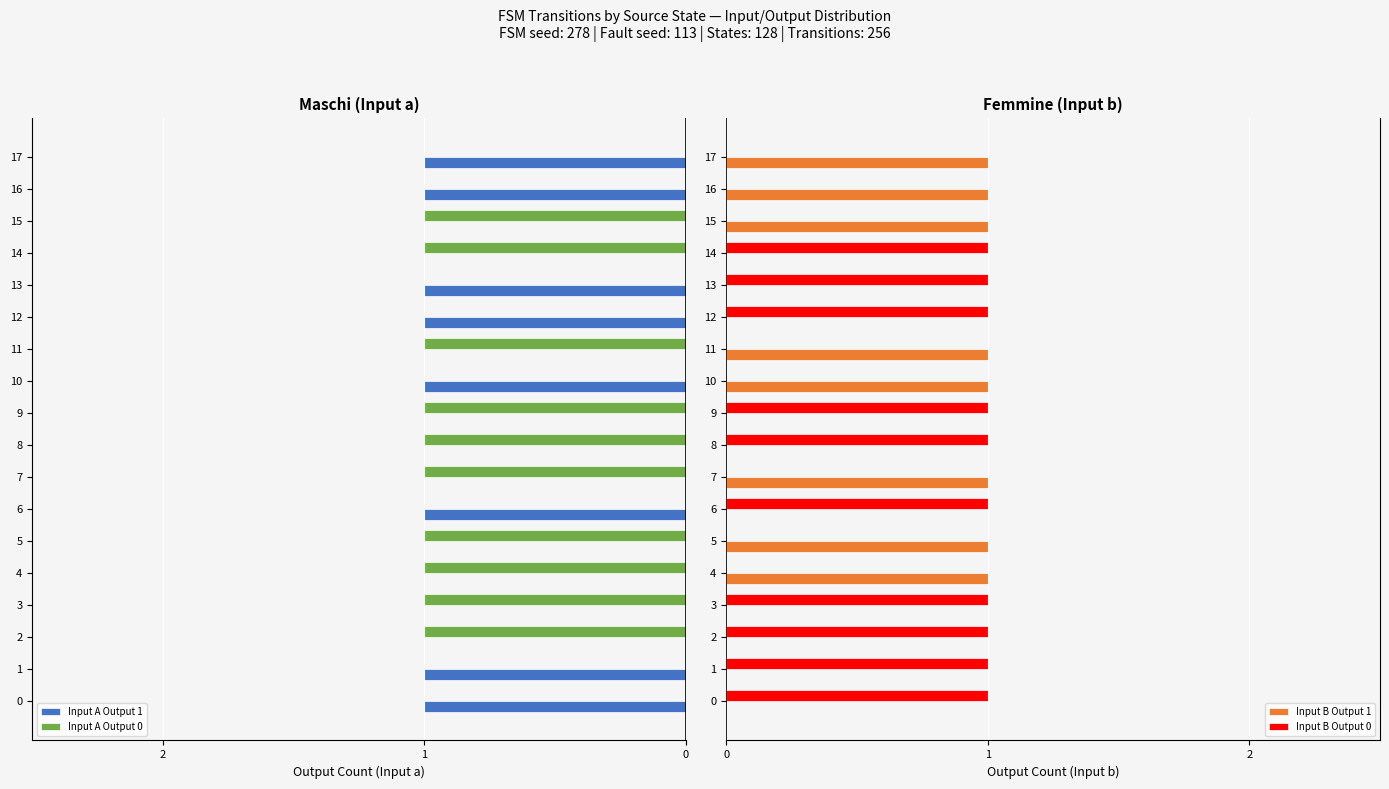

True or false: Input B Output 1 has a value of 0 at 6.

True